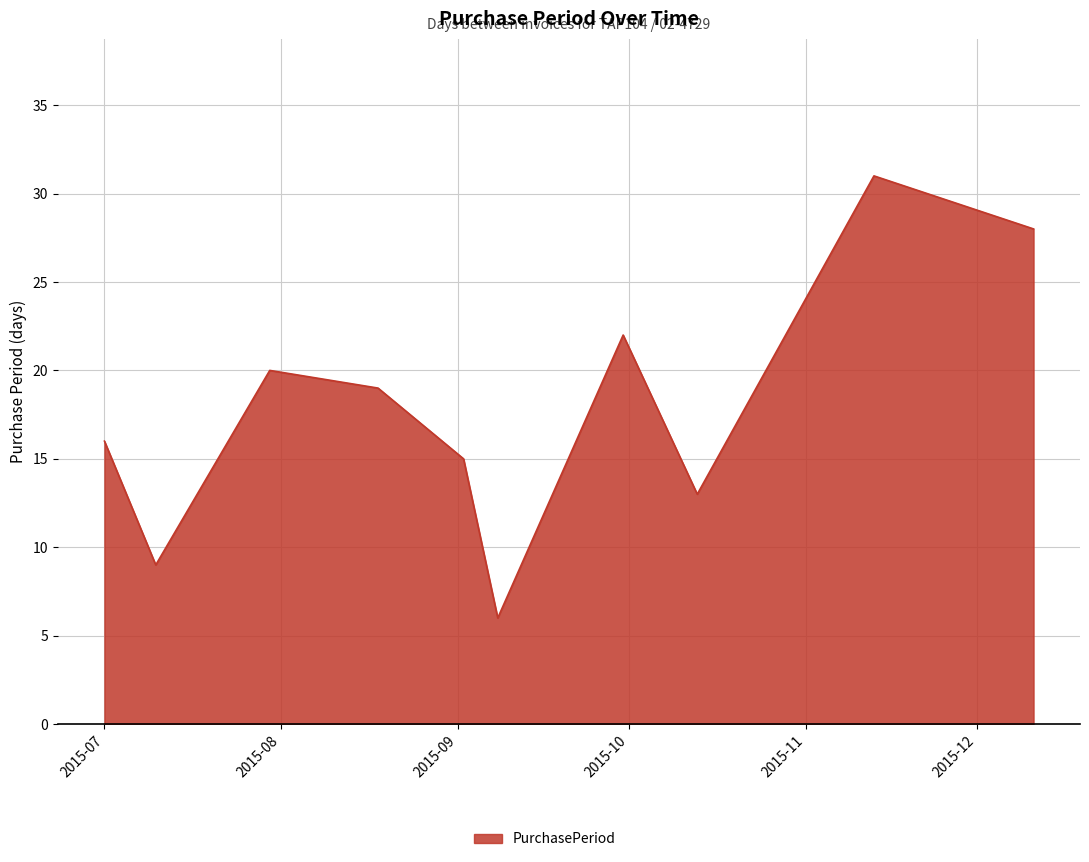

What is the difference between the maximum and minimum values?

25